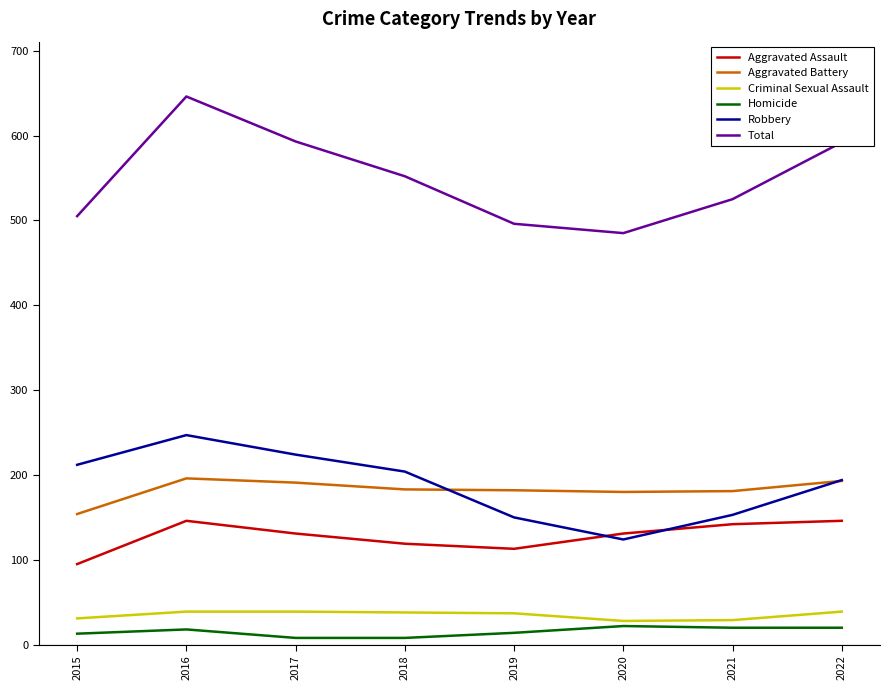

What is the sum of all Homicide values?

123